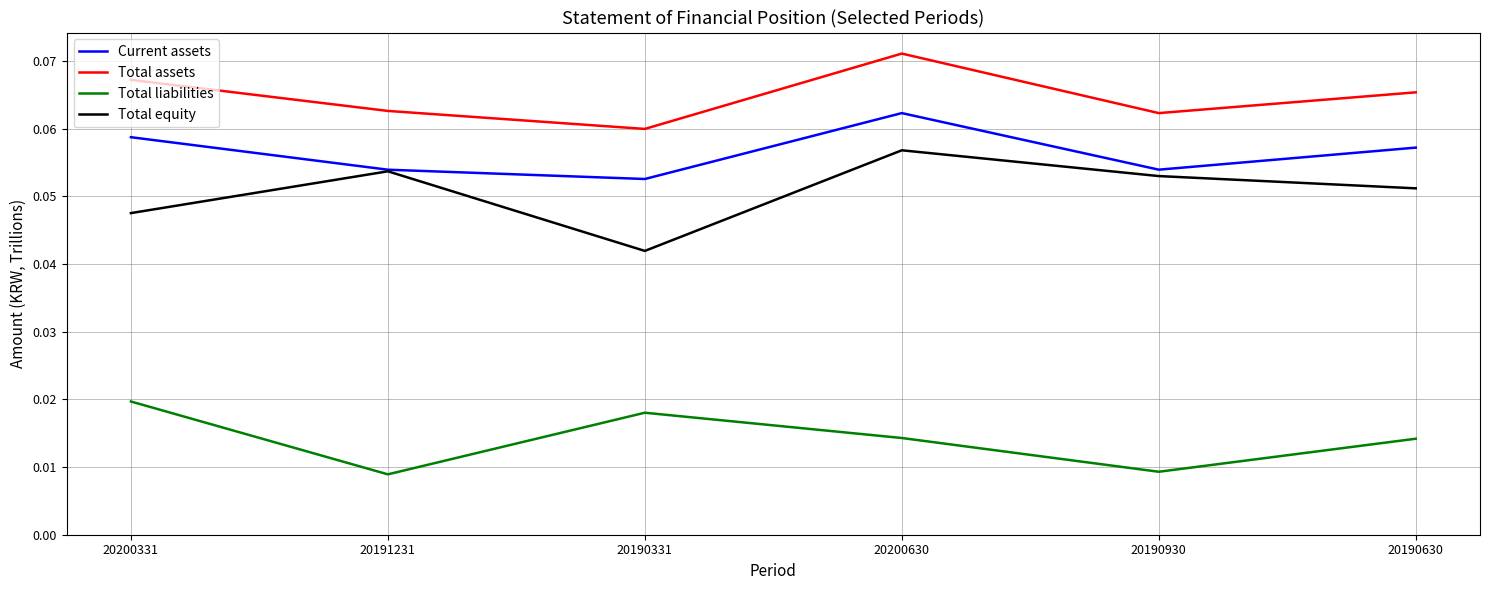

What position from the right is 20190331?

4